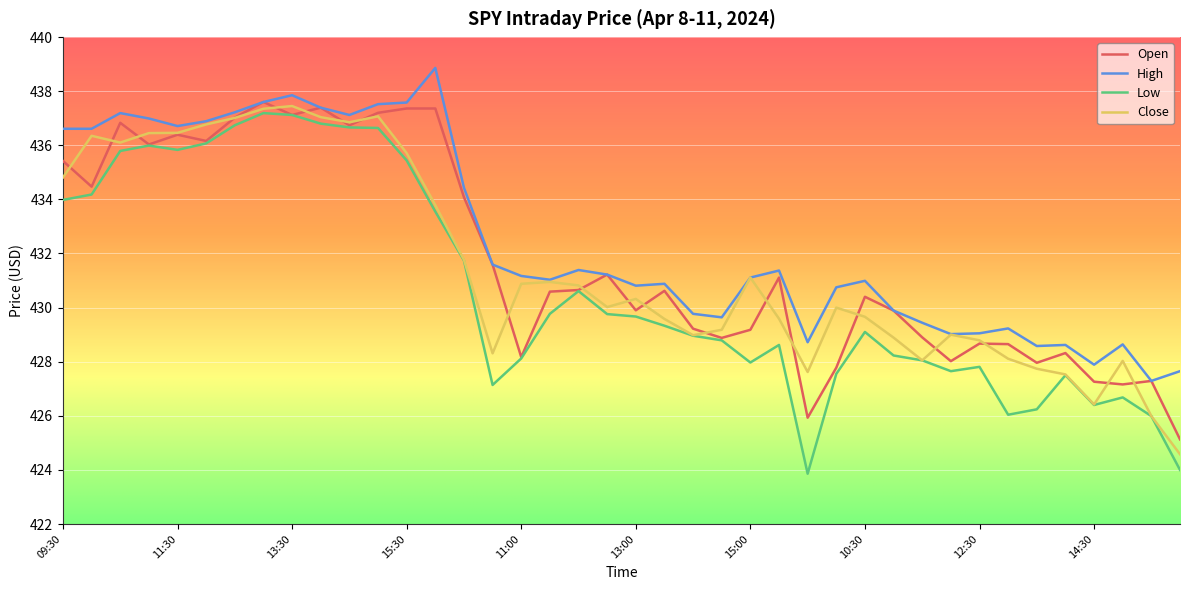

Which series has the largest total across all categories?

High